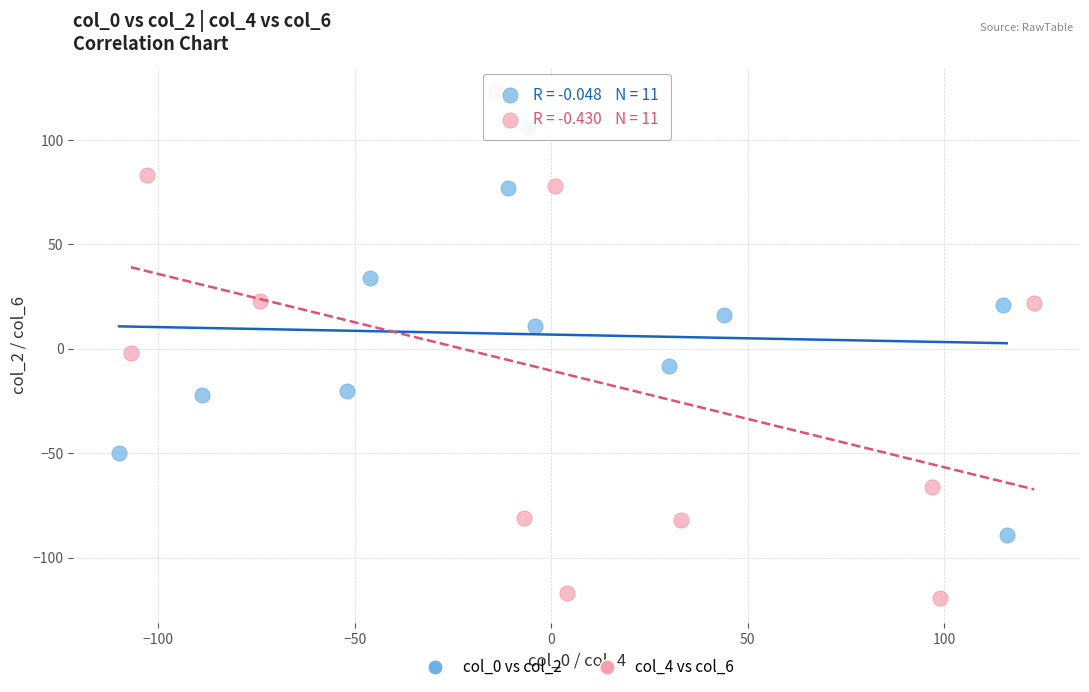

Which series has the widest spread of Y values?

col_4 vs col_6